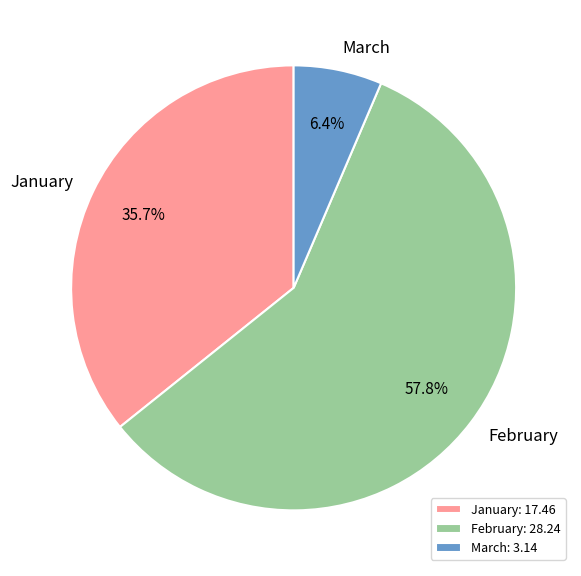

What portion of the pie excludes January?

64.3%